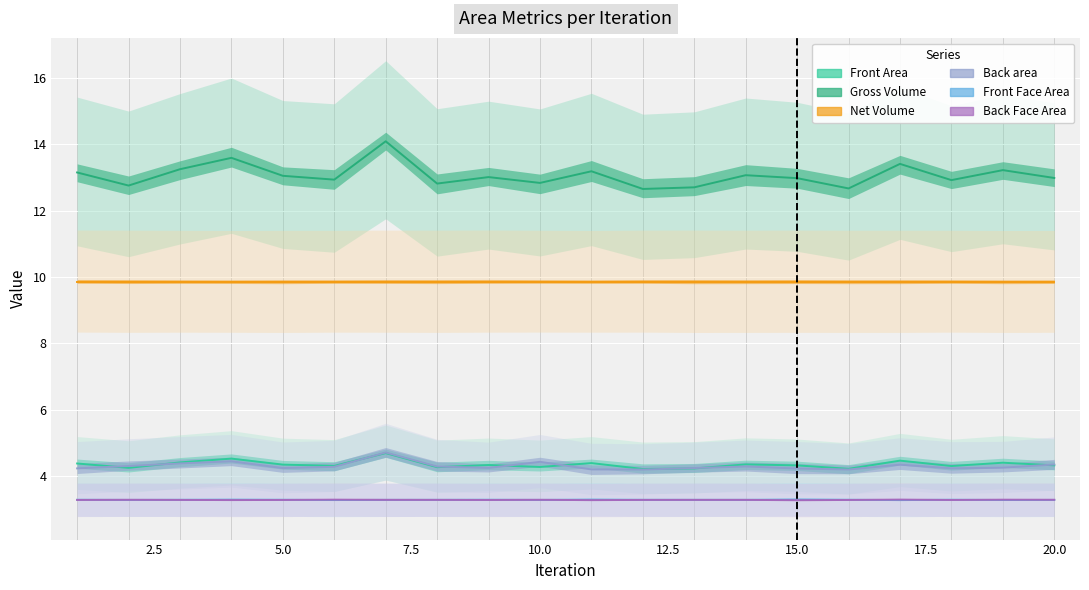

What is the total value across all series at 20.0?

38.0